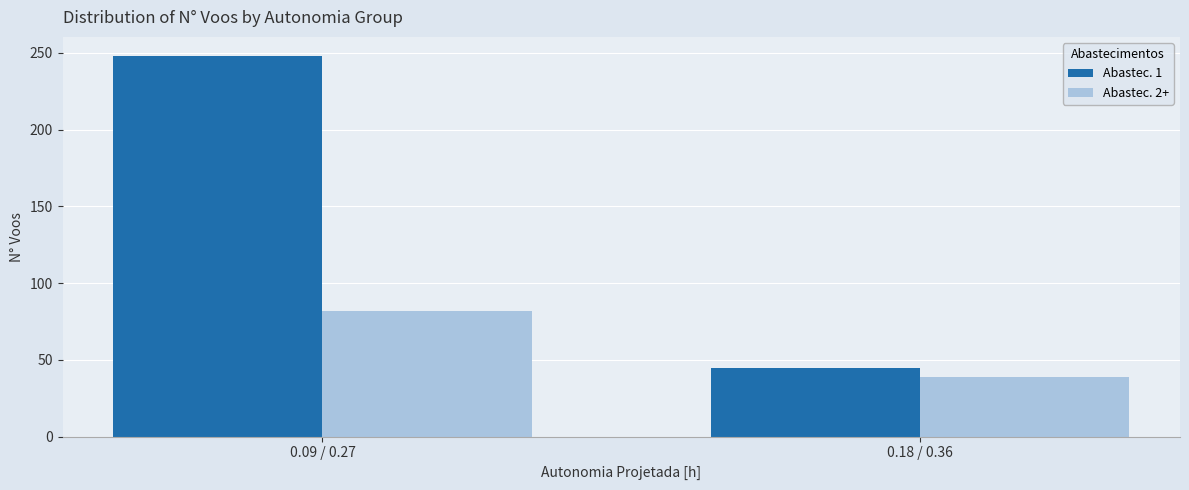

How many bars are there in each group?

2